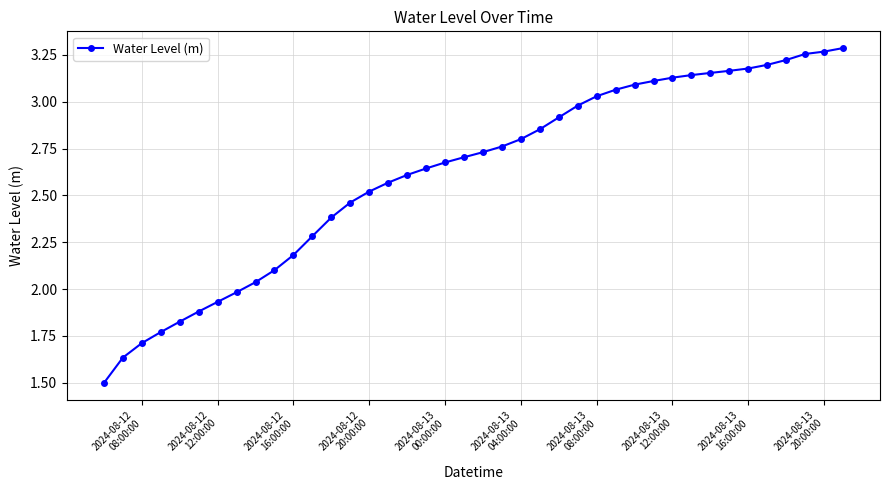

What is the smallest value displayed?

1.5